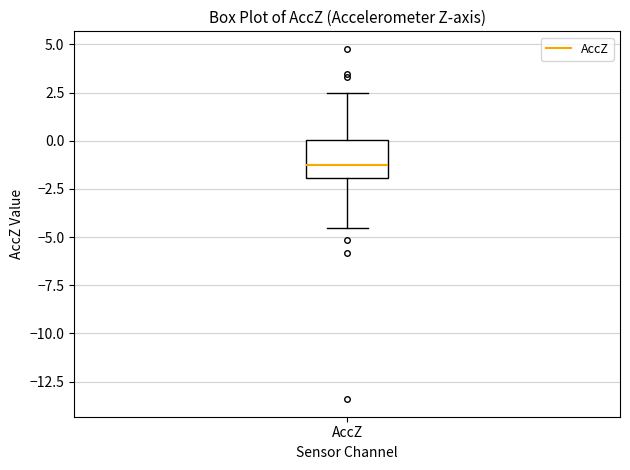

Where does the median line of the box for AccZ sit on the y-axis? The values are not printed on the chart, so give them approximately, as read against the axis.

-1.5